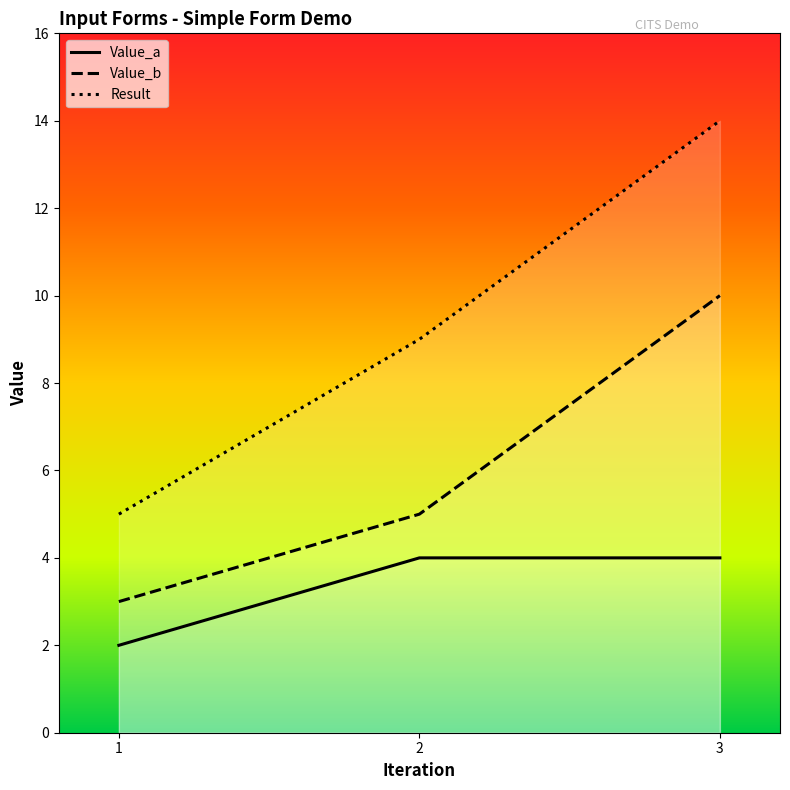

Between 1 and 2, which series saw the biggest shift?

Result